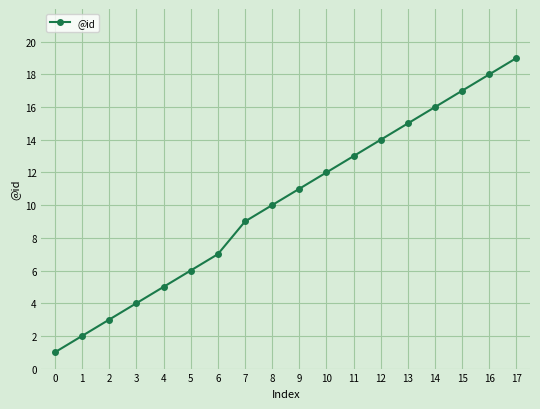

What is the change in value from 8 to 15?

+7